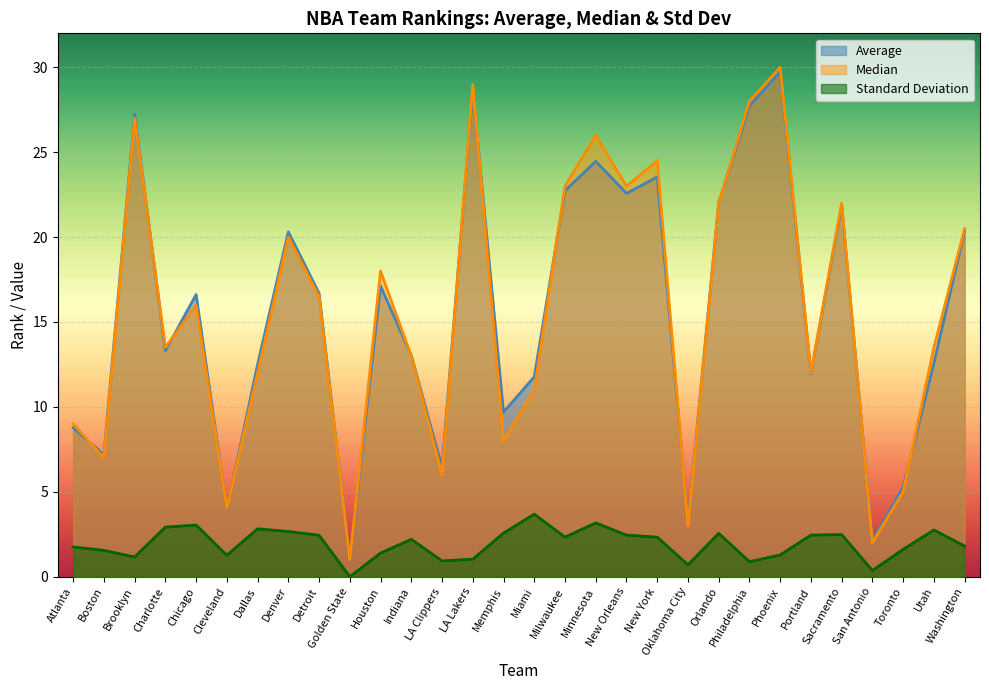

Which series has the largest range (max minus min)?

Median